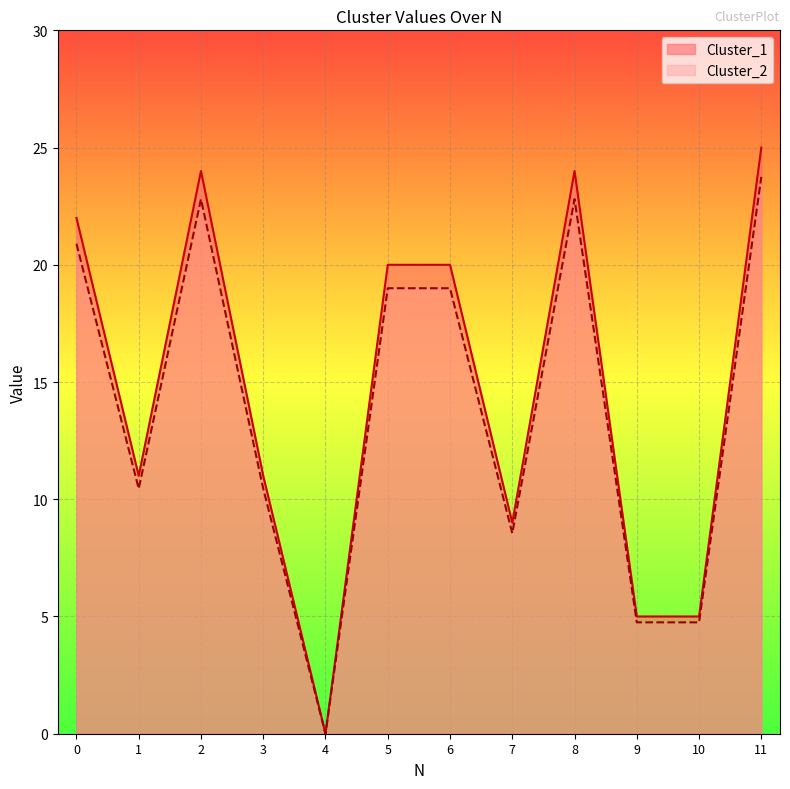

What is the value of the Cluster_1 point at the 6th from the left?

19.0